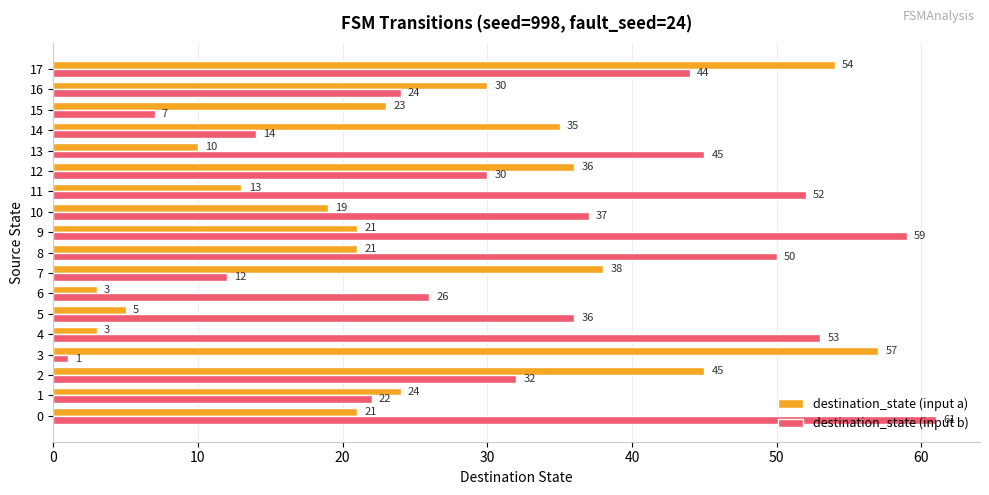

What is the difference between the maximum and minimum values in the destination_state (input b) series?

60